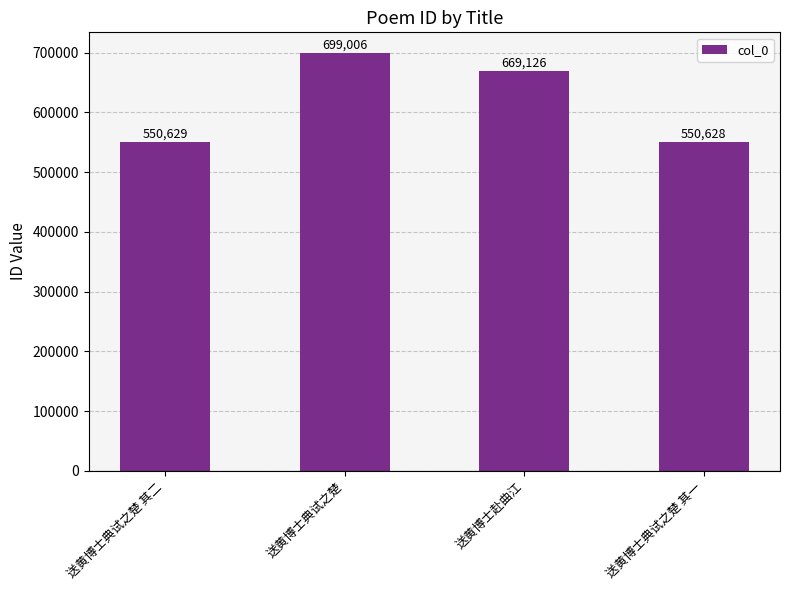

Does the chart contain any negative values?

No